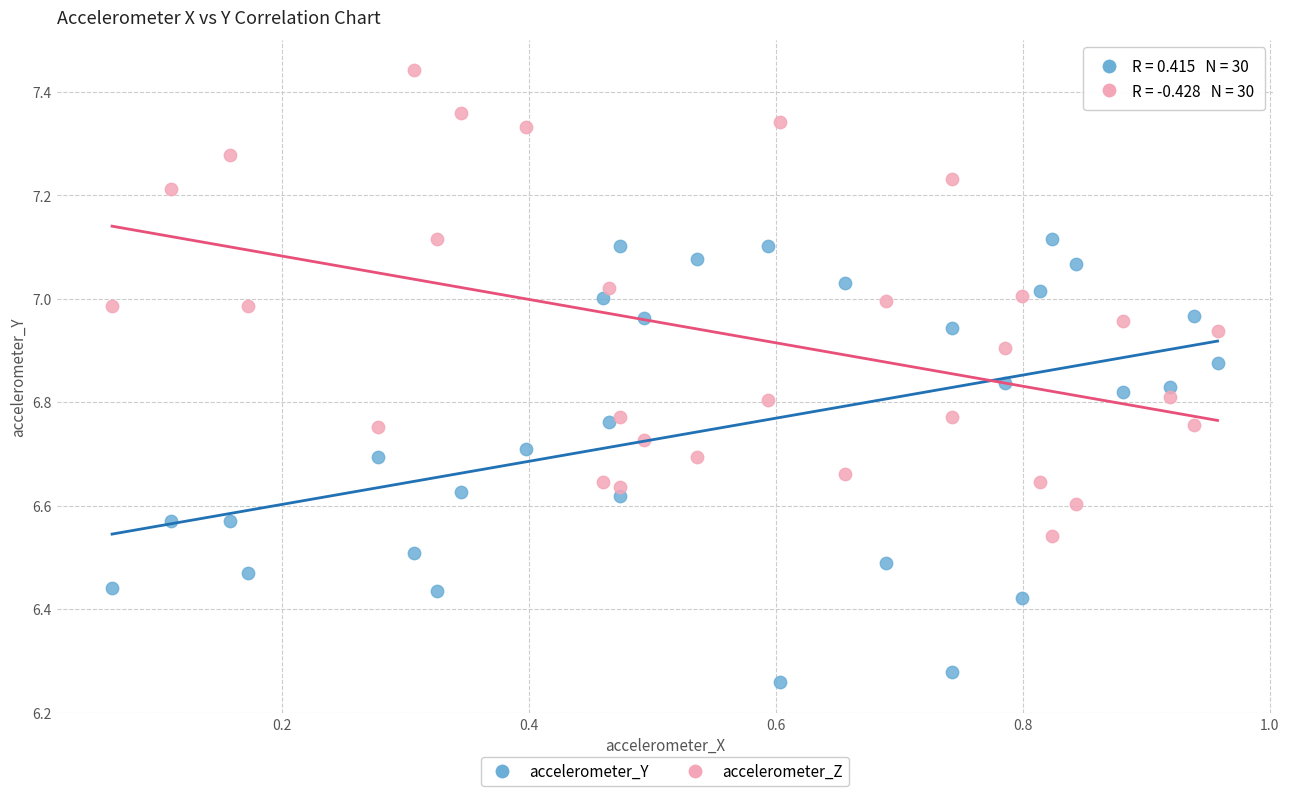

What is the X range (max minus min) for the scatter plot?

0.9